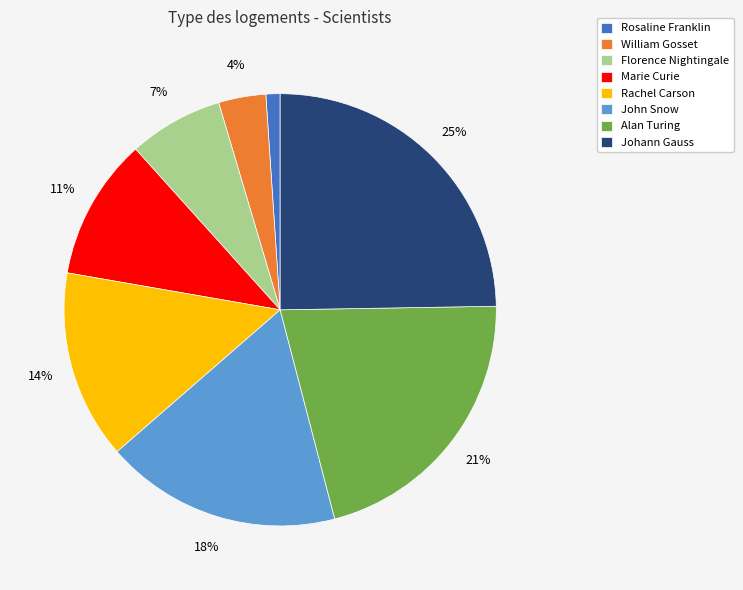

To the nearest percent, what is the difference between the largest and smallest slice percentages?

24%